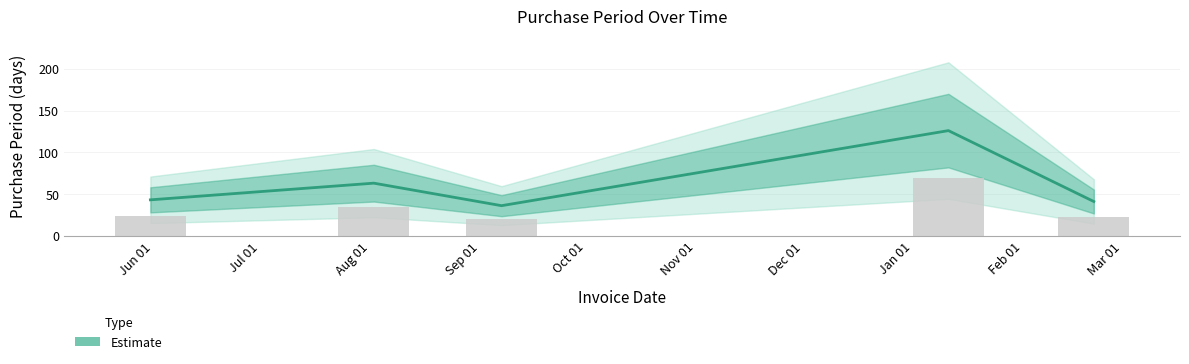

What value does the data have at 2016-09-07, to the nearest 10?

40